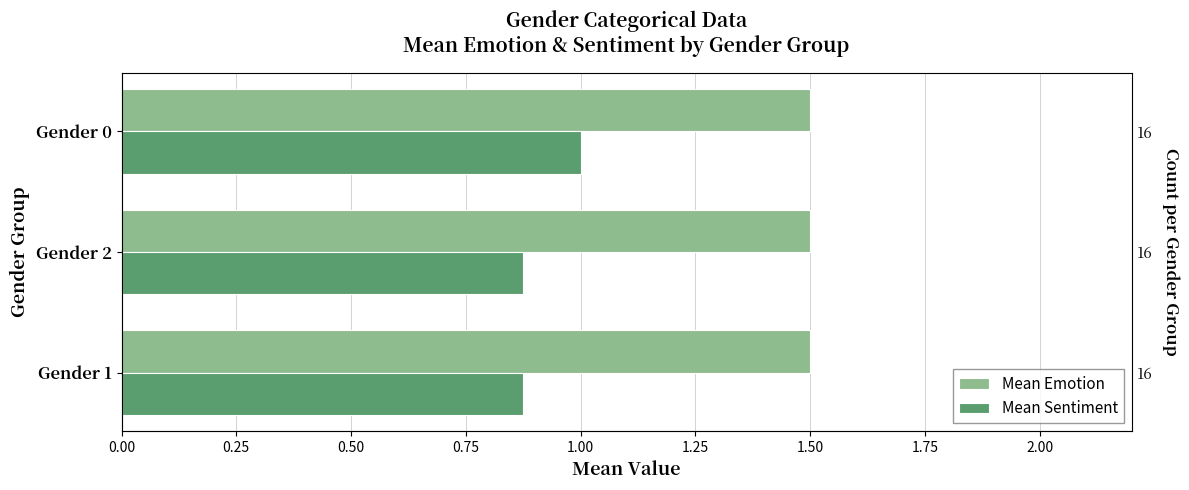

What is the sum of all Mean Sentiment values?

2.8